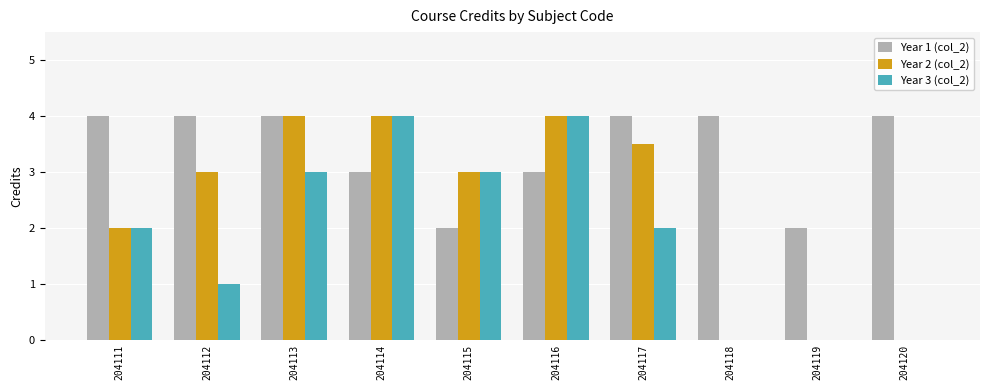

The value of Year 2 (col_2) at 204113 is 4.0. True or false?

True